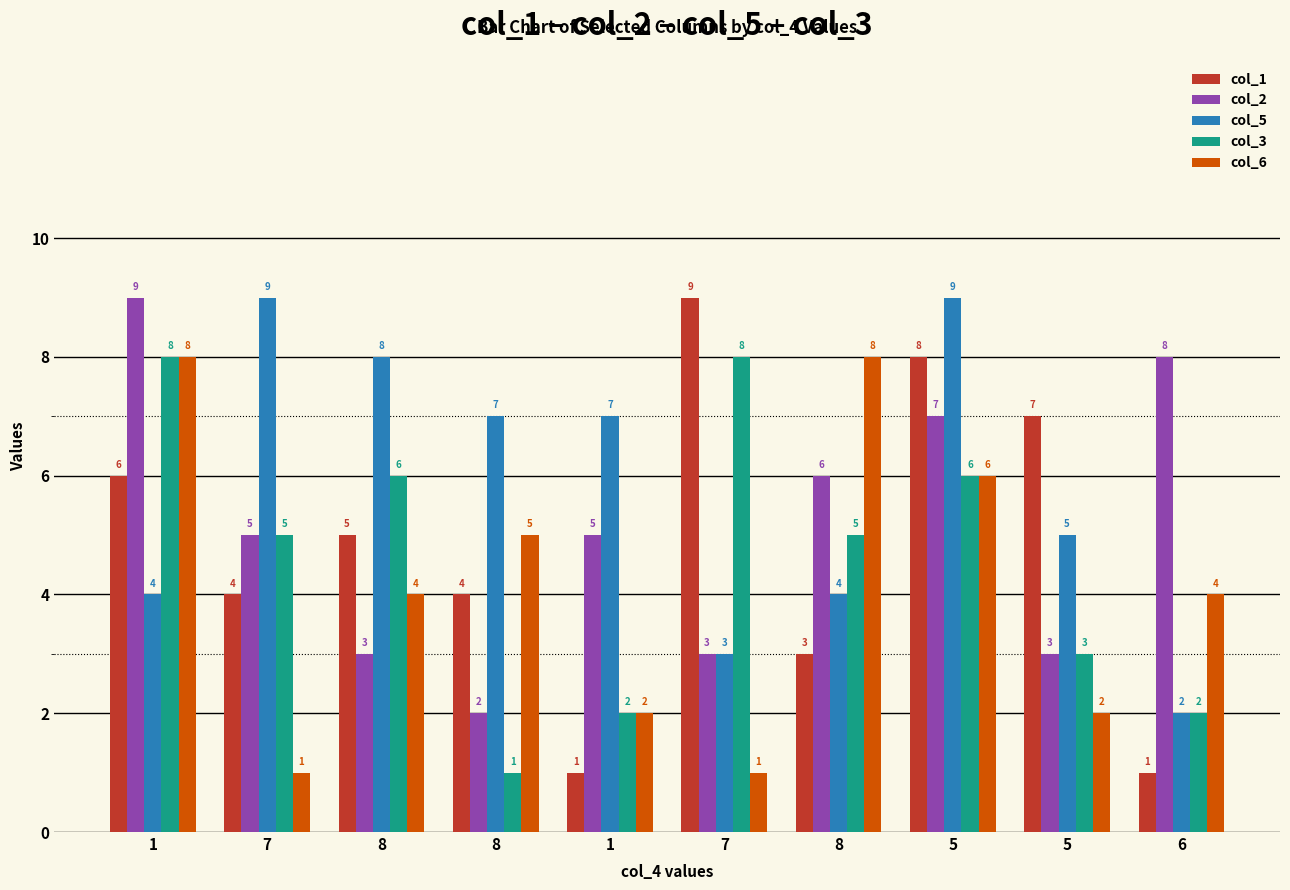

How many bars are there in each group?

5